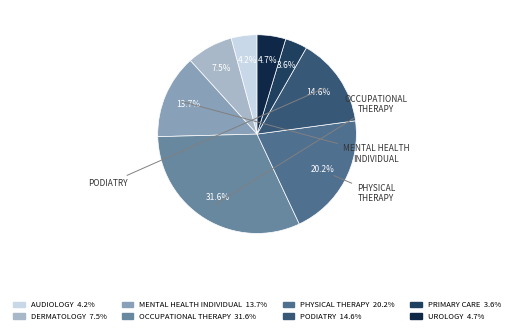

What percentage is the OCCUPATIONAL THERAPY slice, to the nearest percent?

32%